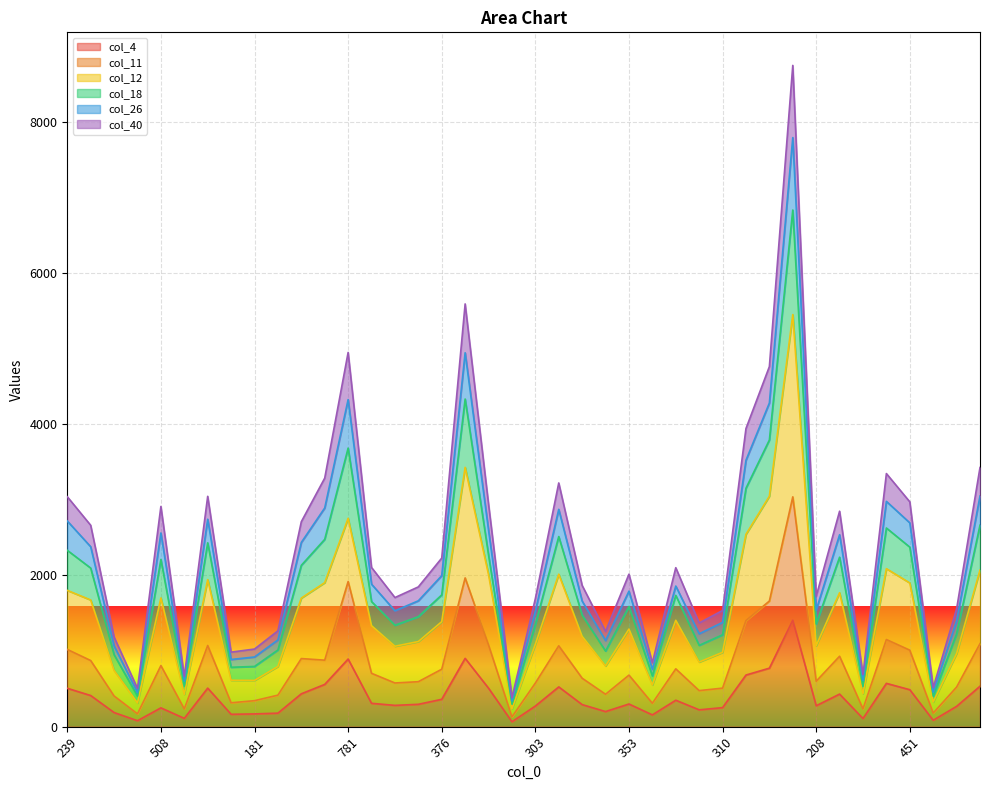

At which category does col_12 reach its first local peak?

508